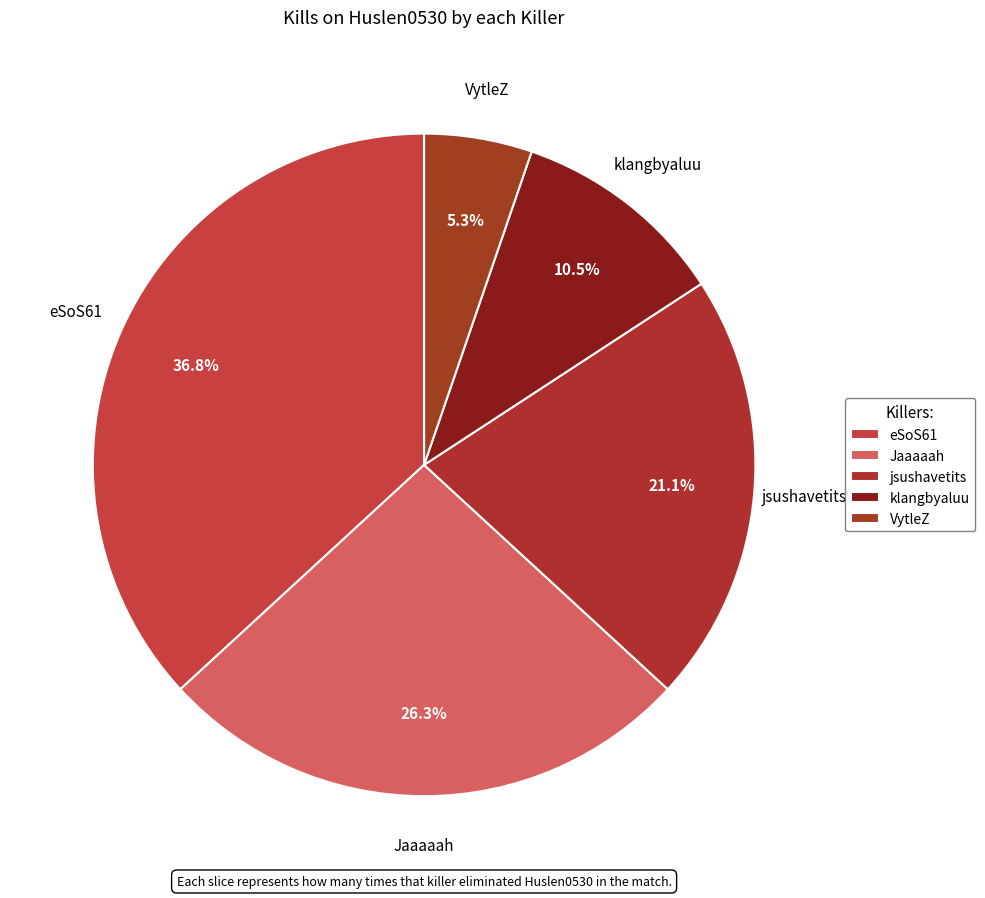

Is there a majority slice in this chart?

No